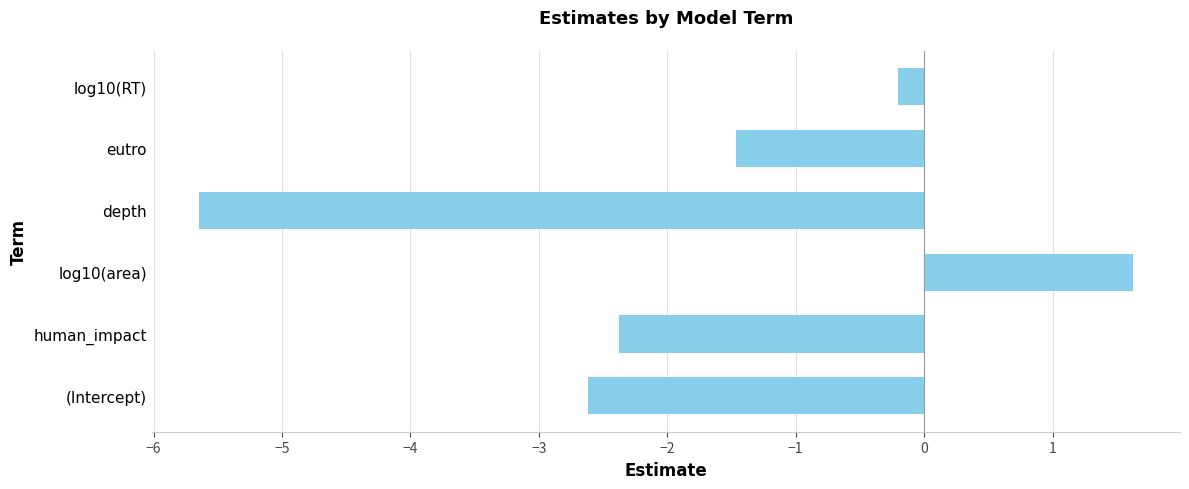

What is the difference between the values at depth and human_impact?

3.3